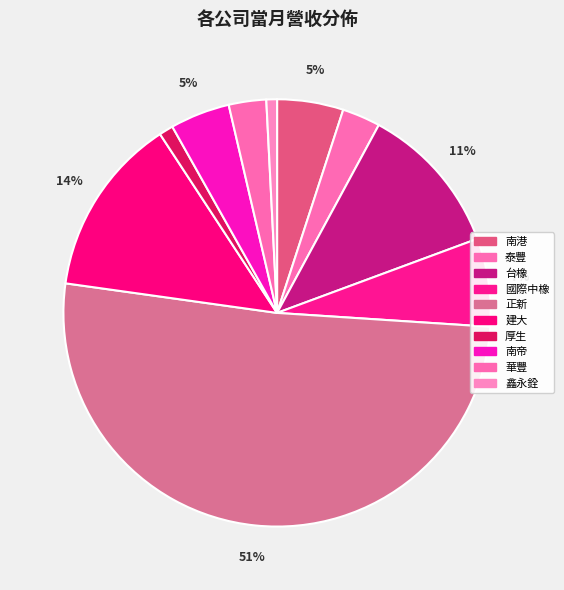

Does any single category account for the majority?

Yes